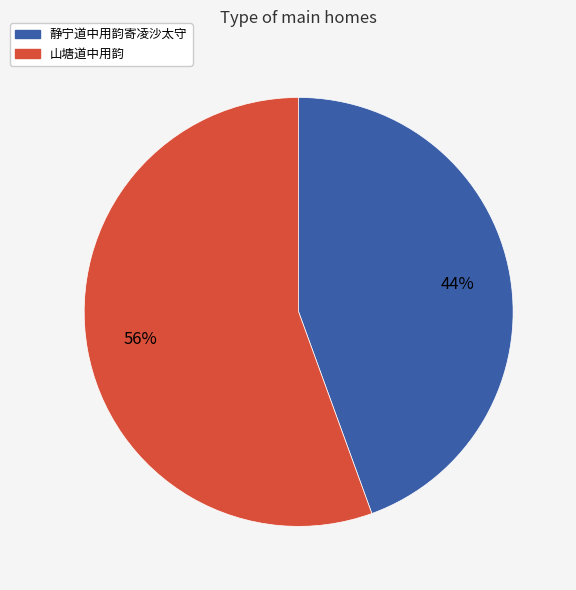

To the nearest percent, what percentage of the pie is 静宁道中用韵寄凌沙太守?

44%